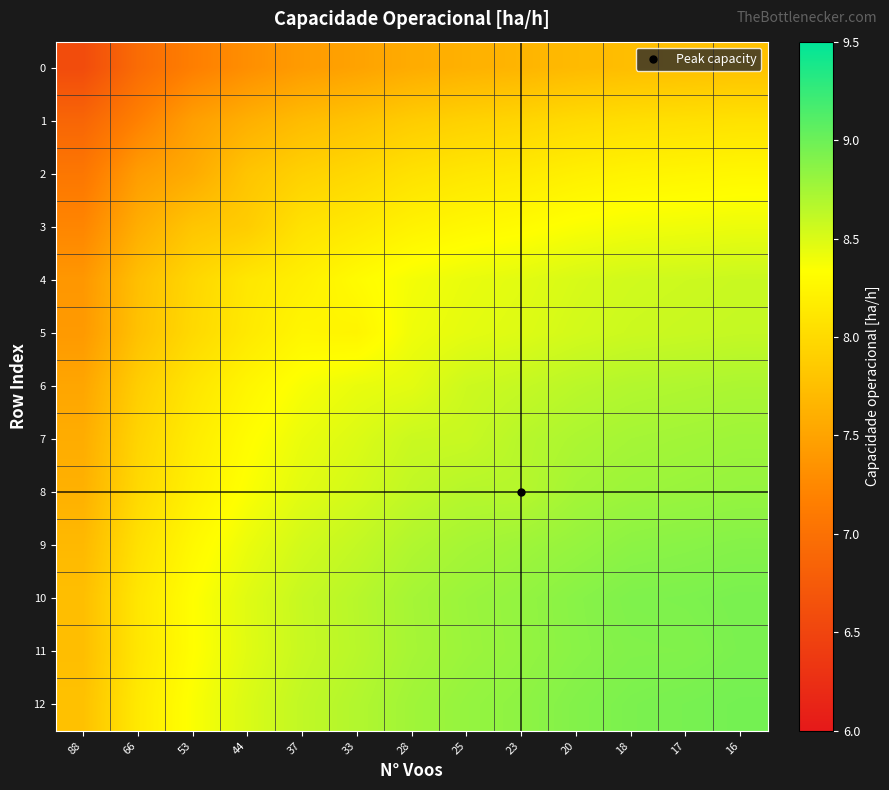

How many data points does each series have?

13